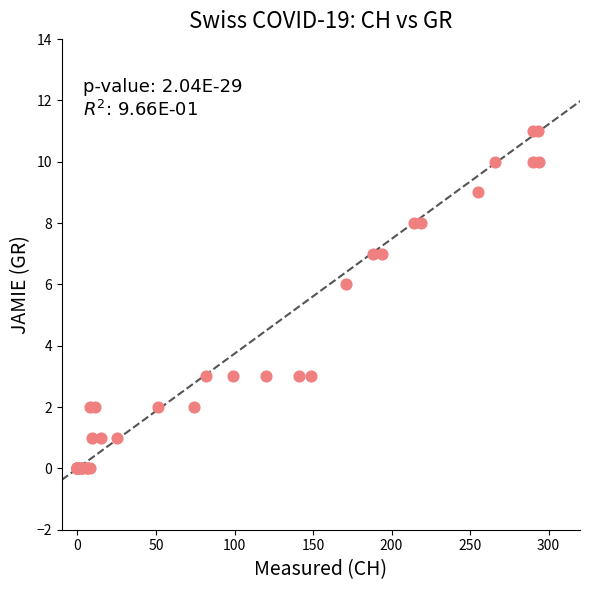

What Y value in the scatter plot is closest to 5?

6